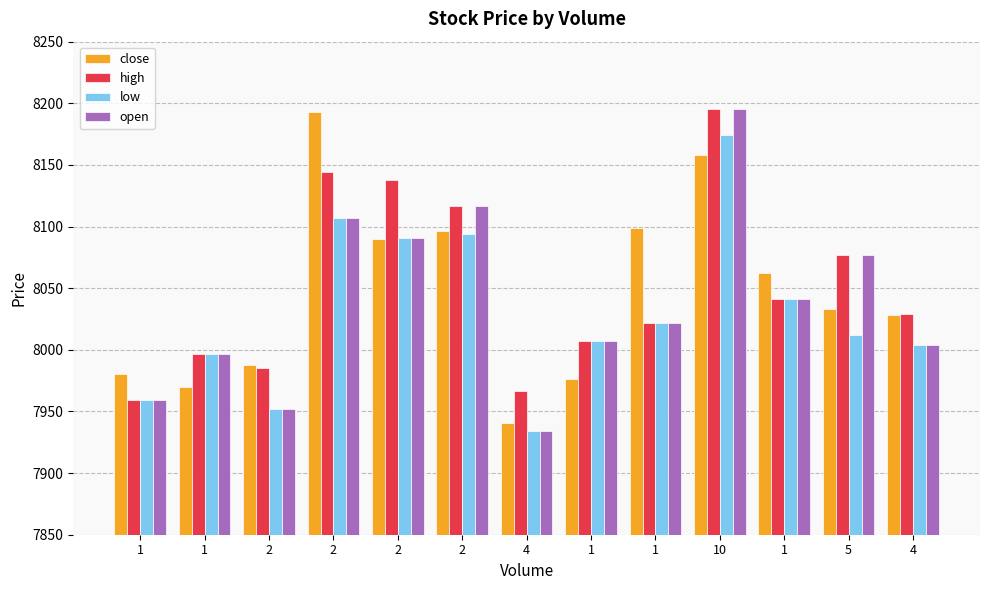

What is the label of the 5th bar from the right?

1